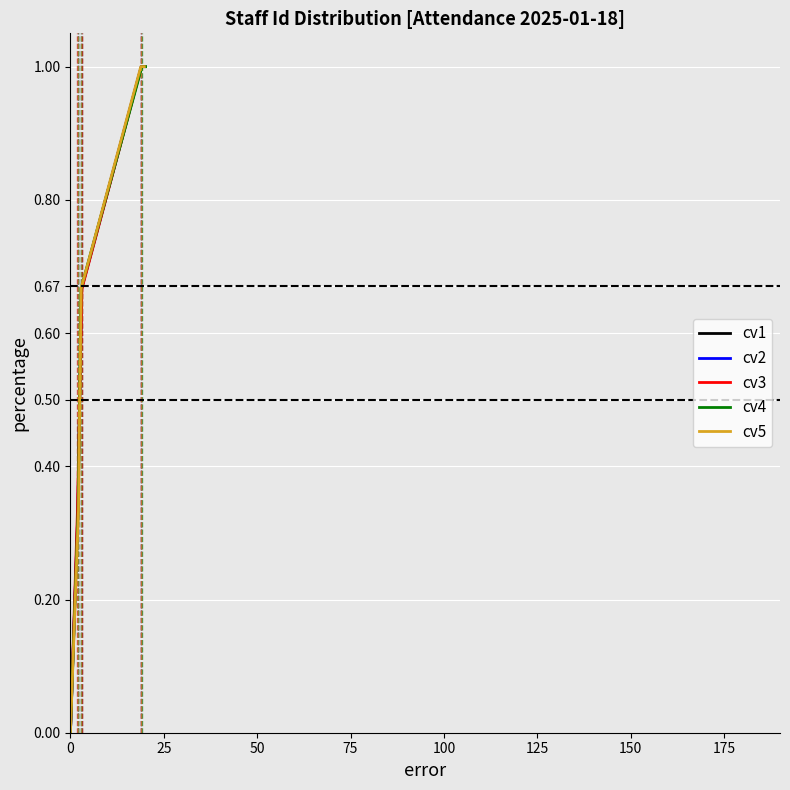

What is the difference between the maximum and minimum values in the cv1 series?

1.0